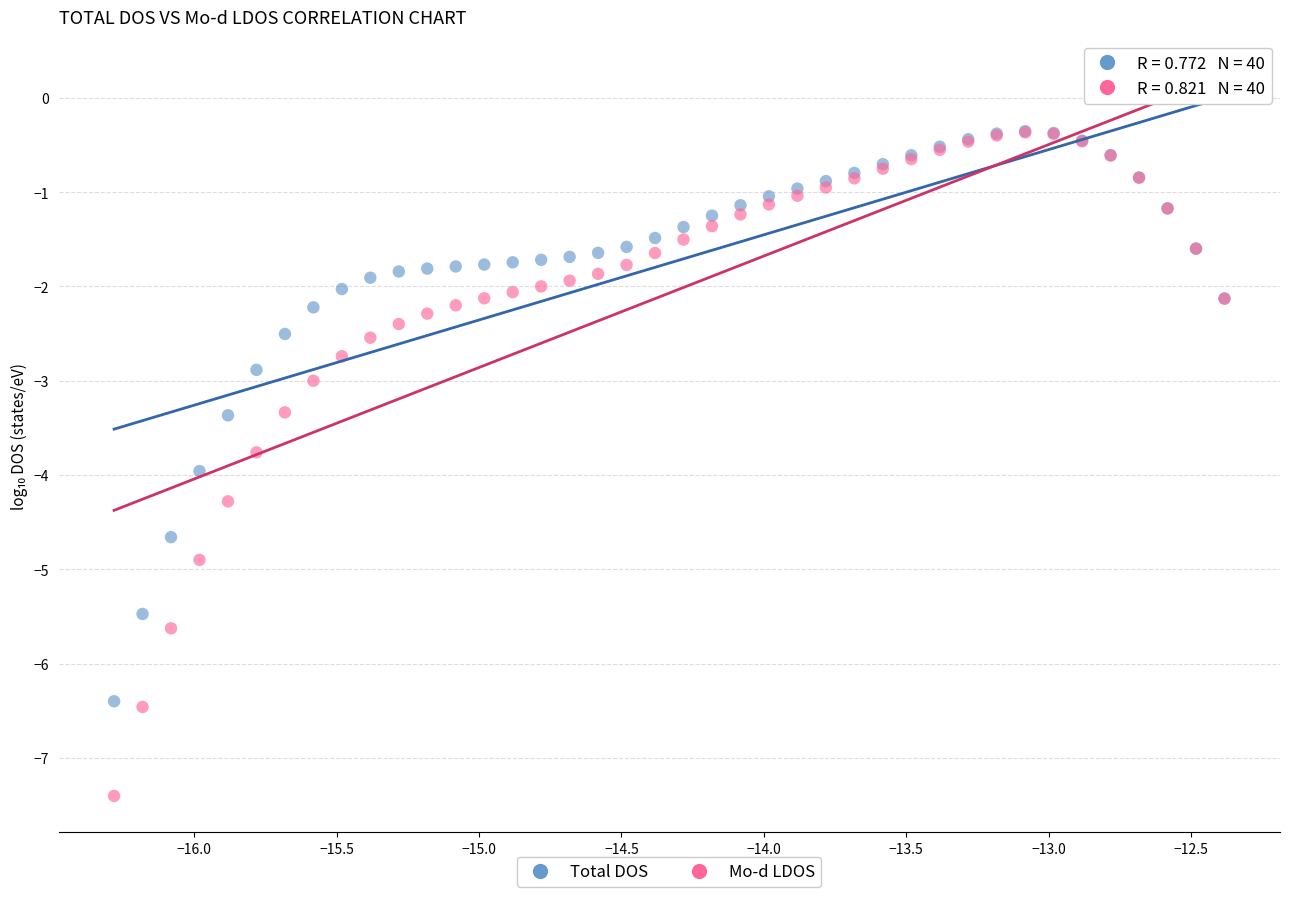

Which series has the widest spread of Y values?

Mo-d LDOS